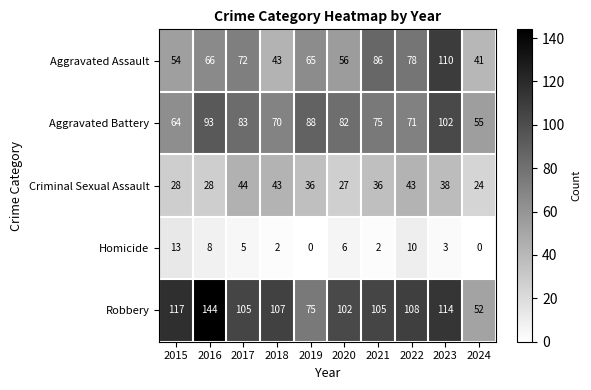

What is the average value of the Robbery series?

103